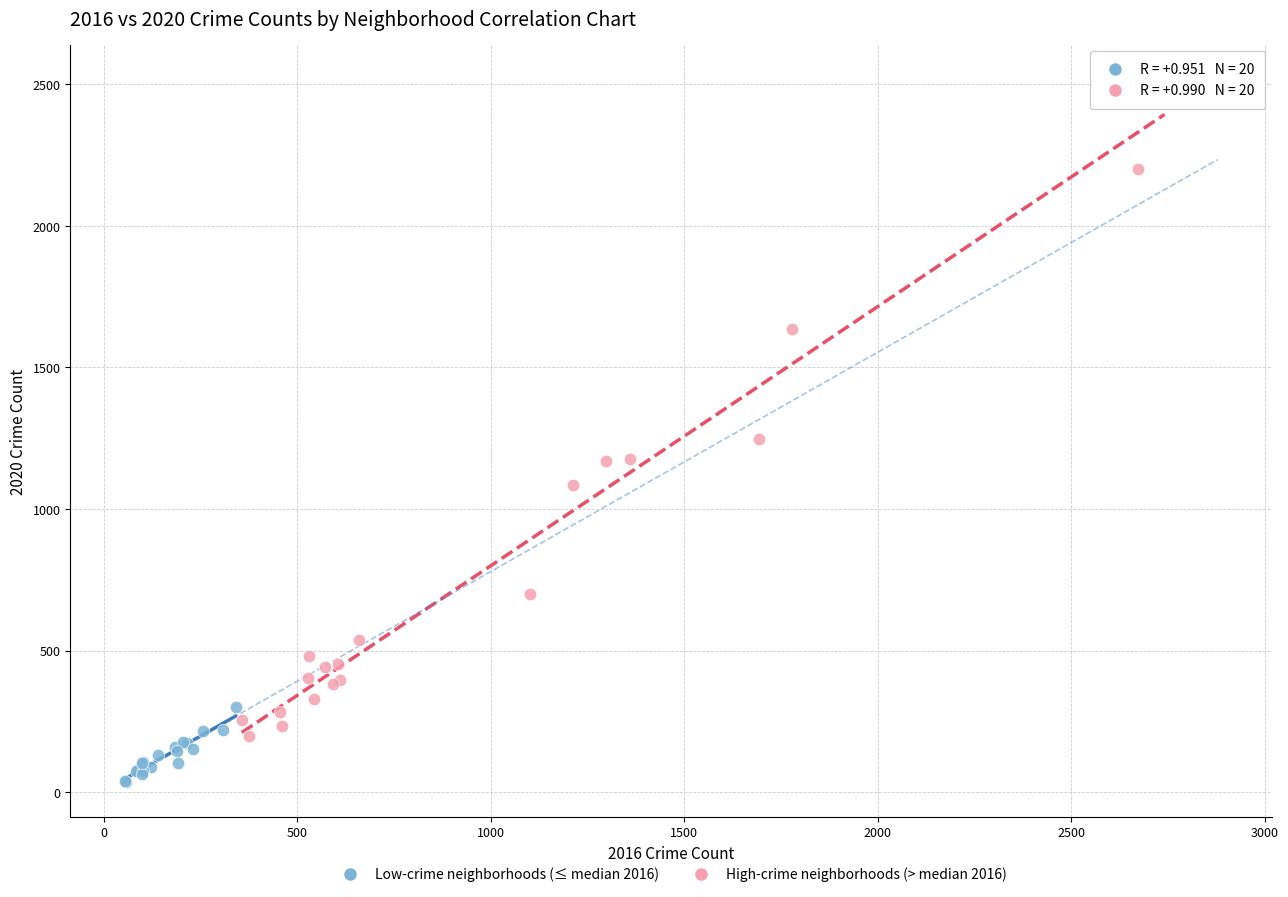

Which series has the largest Y range (max minus min)?

High-crime neighborhoods (> median 2016)